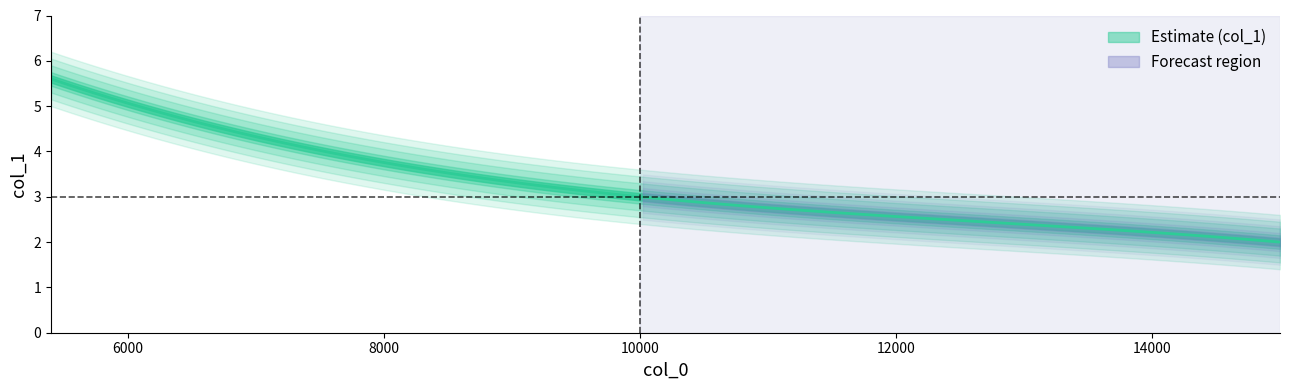

How many values exceed 4?

2